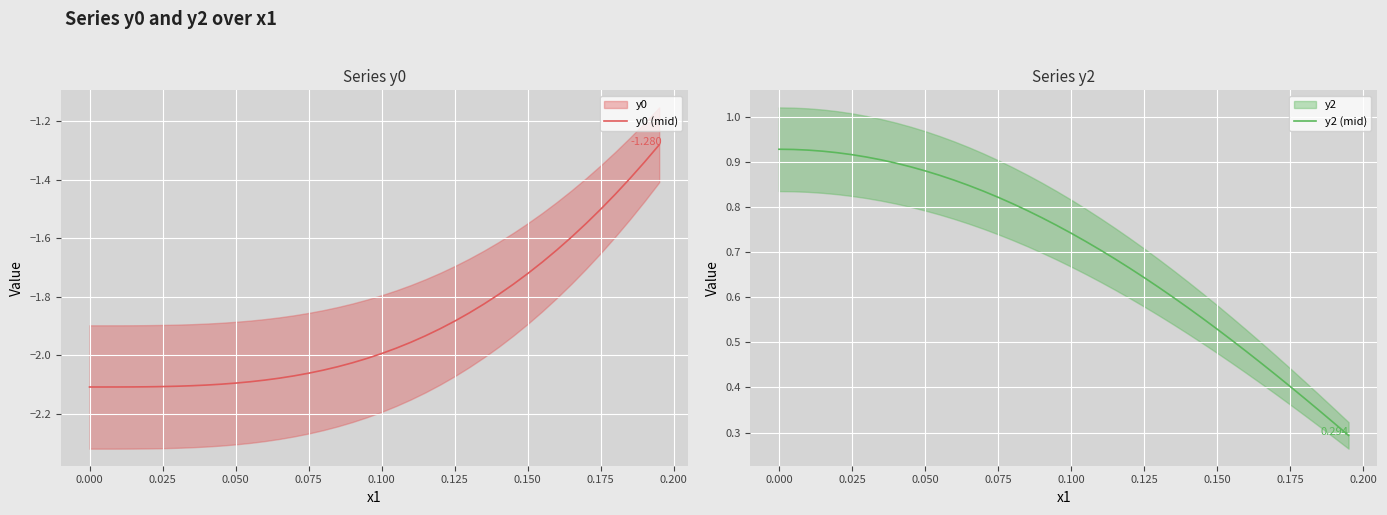

Reading right to left, what are all the values shown in this chart?

y0 (mid): -1.3	-1.3	-1.4	-1.4	-1.5	-1.5	-1.6	-1.6	-1.7	-1.7	-1.8	-1.8	-1.8	-1.9	-1.9	-1.9	-1.9	-2.0	-2.0	-2.0	-2.0	-2.0	-2.0	-2.1	-2.1	-2.1	-2.1	-2.1	-2.1	-2.1	-2.1	-2.1	-2.1	-2.1	-2.1	-2.1	-2.1	-2.1	-2.1	-2.1
y2 (mid): 0.3	0.3	0.3	0.4	0.4	0.4	0.5	0.5	0.5	0.5	0.6	0.6	0.6	0.6	0.6	0.7	0.7	0.7	0.7	0.7	0.8	0.8	0.8	0.8	0.8	0.8	0.8	0.9	0.9	0.9	0.9	0.9	0.9	0.9	0.9	0.9	0.9	0.9	0.9	0.9